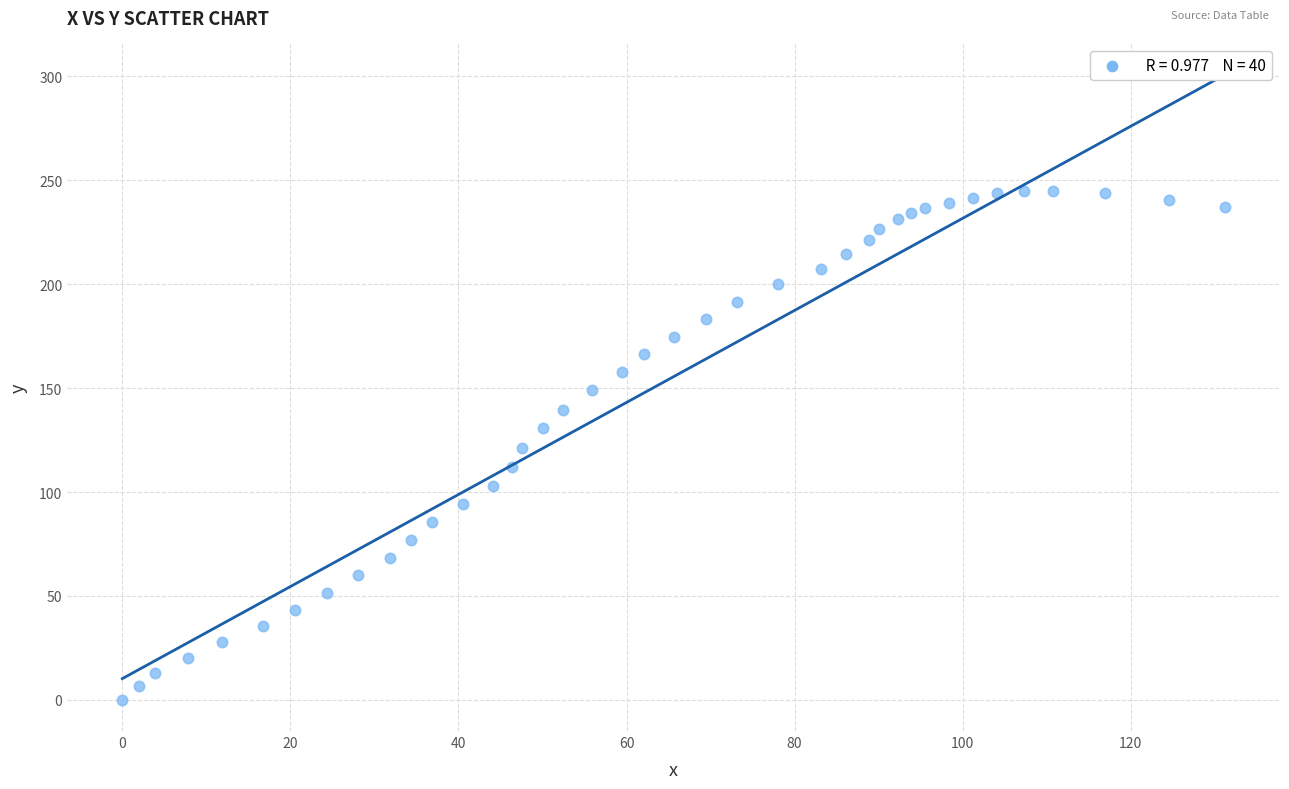

What is the range of Y values (max minus min)?

244.9